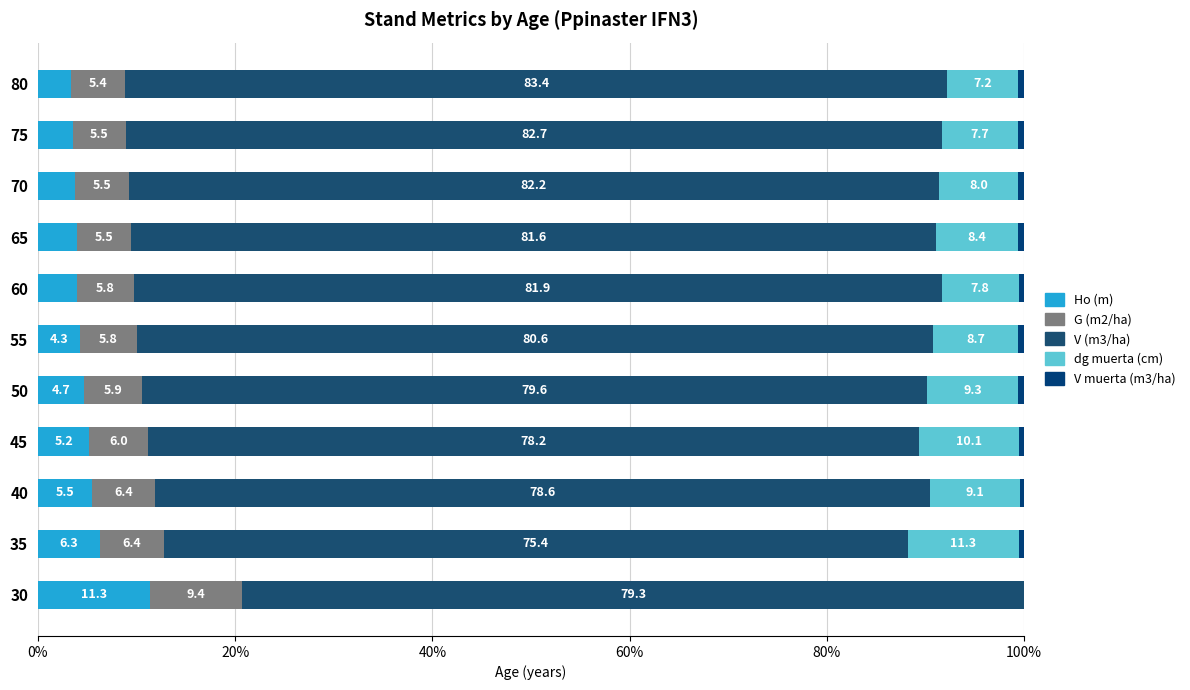

Count the number of data series in this chart.

5